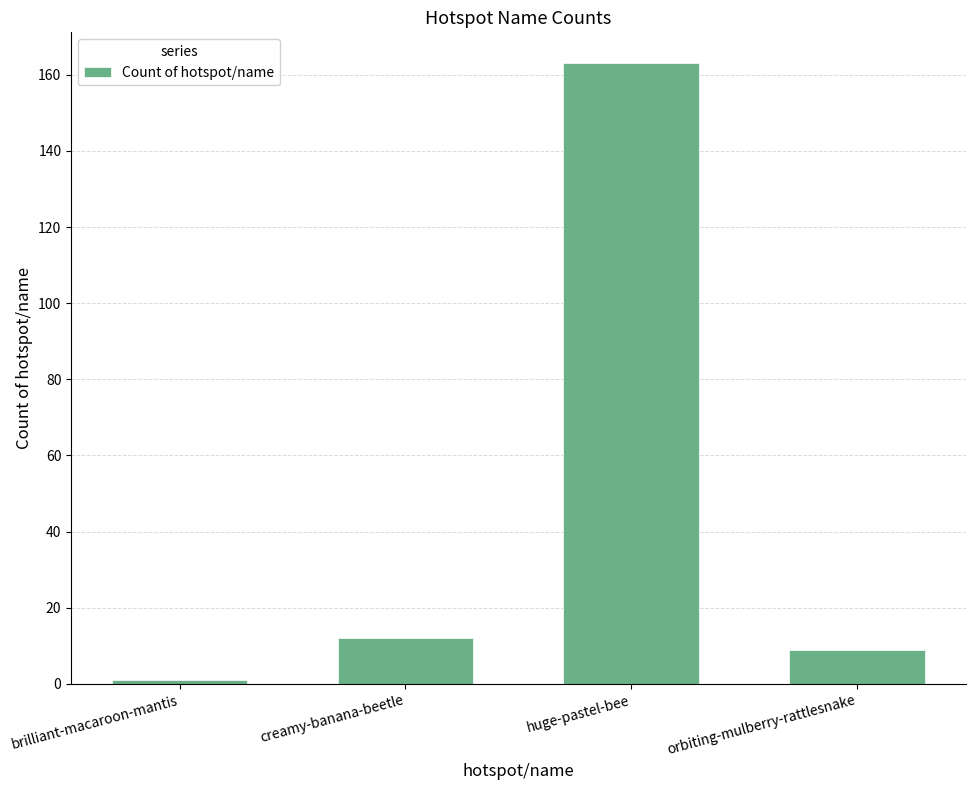

What is the approximate value at creamy-banana-beetle?

12